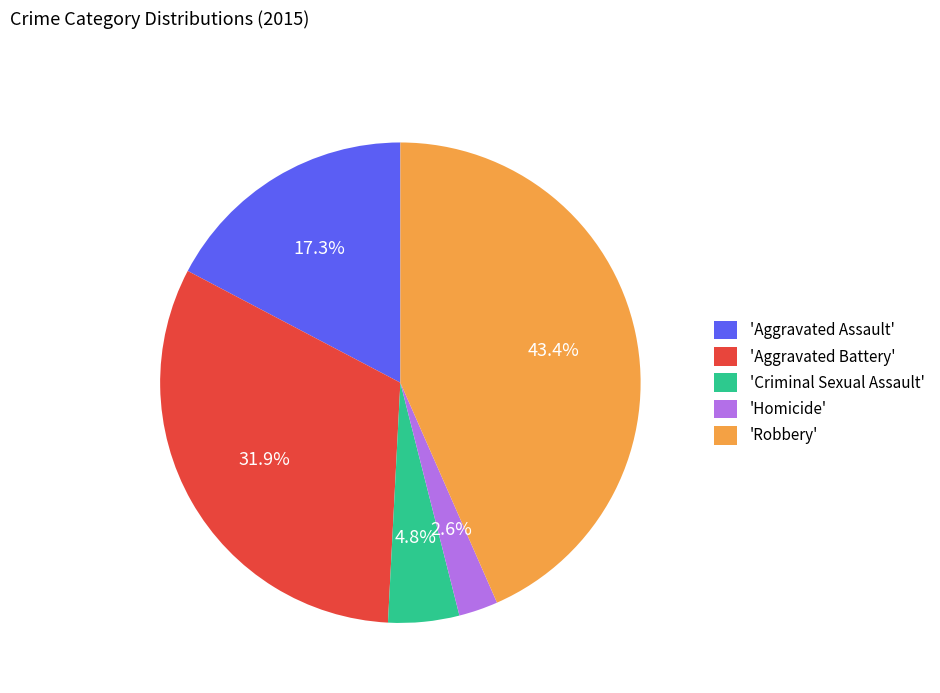

Is the sum of 'Aggravated Battery' and 'Robbery' greater than half?

Yes